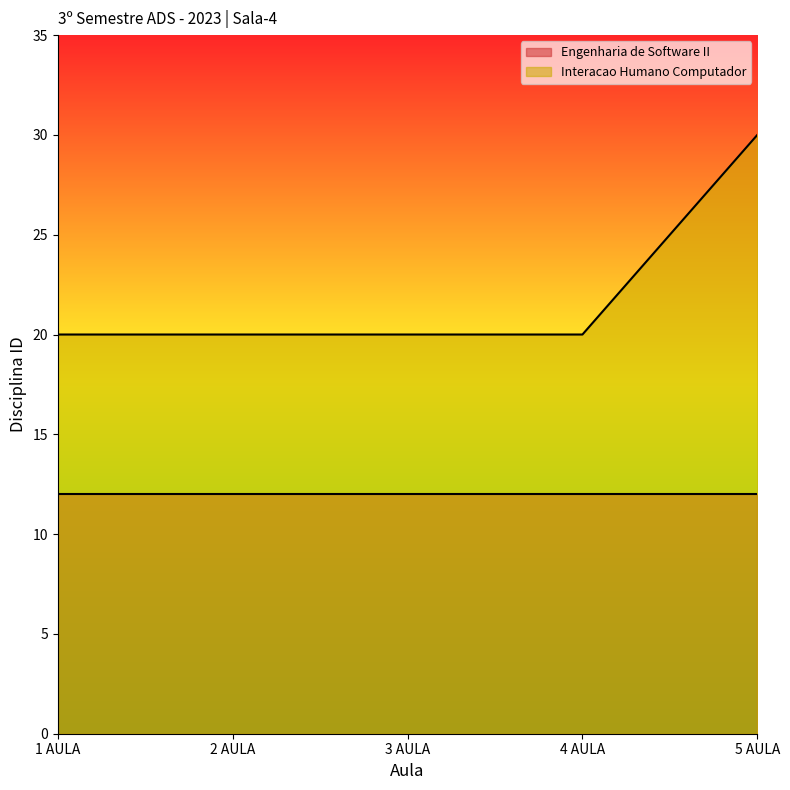

True or false: the data has more than 2 interior local peaks.

False